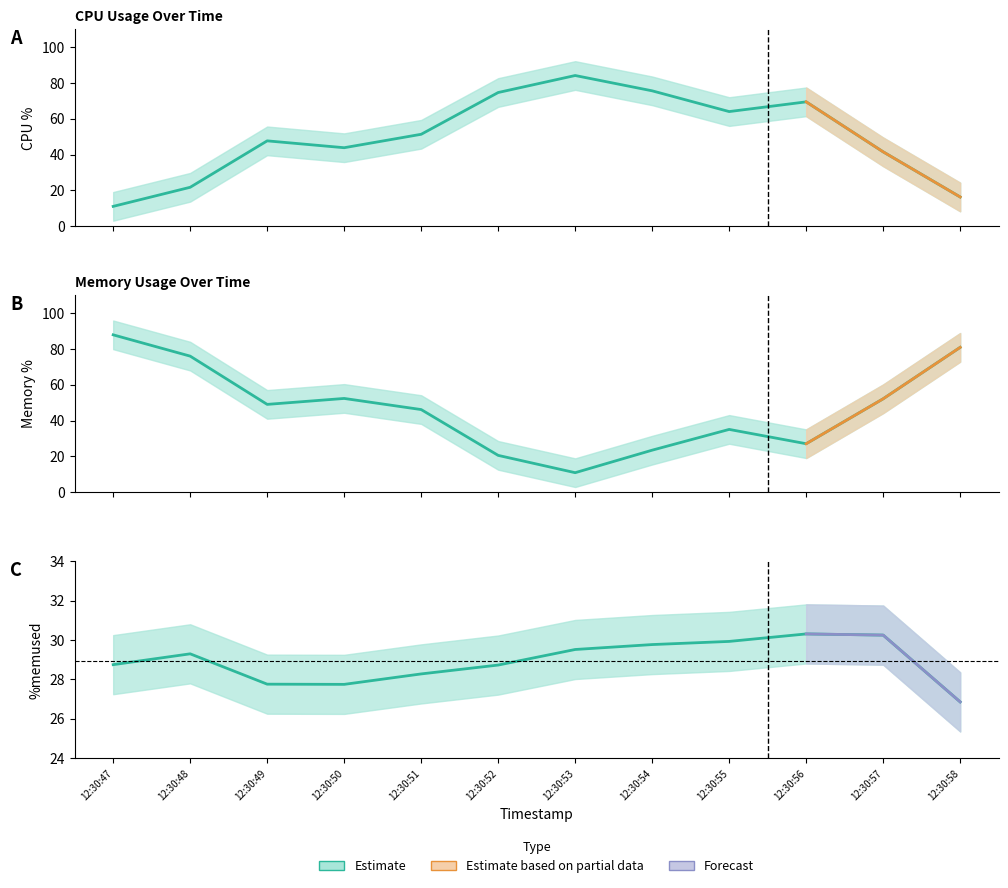

Reading left to right, list all the values displayed in this chart.

%user: 12:30:47=11.1	12:30:48=21.8	12:30:49=47.7	12:30:50=43.9	12:30:51=51.4	12:30:52=74.7	12:30:53=84.2	12:30:54=75.6	12:30:55=64.0	12:30:56=69.5	12:30:57=41.5	12:30:58=16.4
%idle: 12:30:47=87.9	12:30:48=76.0	12:30:49=49.1	12:30:50=52.4	12:30:51=46.2	12:30:52=20.6	12:30:53=10.9	12:30:54=23.5	12:30:55=35.1	12:30:56=27.1	12:30:57=52.2	12:30:58=80.9
%memused: 12:30:47=28.8	12:30:48=29.3	12:30:49=27.8	12:30:50=27.8	12:30:51=28.3	12:30:52=28.7	12:30:53=29.5	12:30:54=29.8	12:30:55=29.9	12:30:56=30.3	12:30:57=30.2	12:30:58=26.9